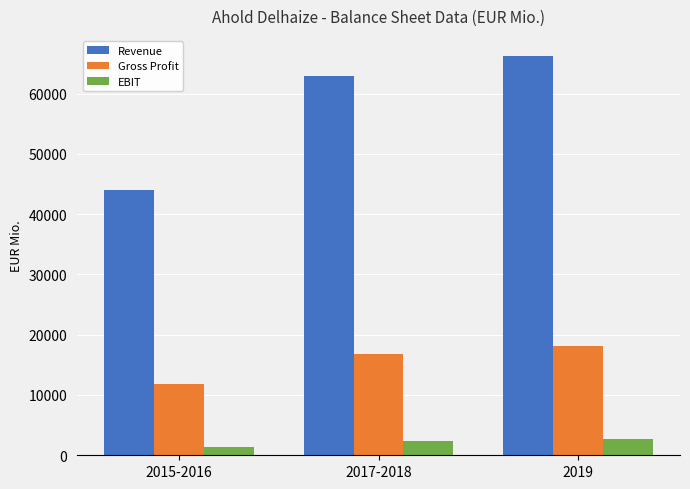

At which category does the chart reach its peak across all series?

2019